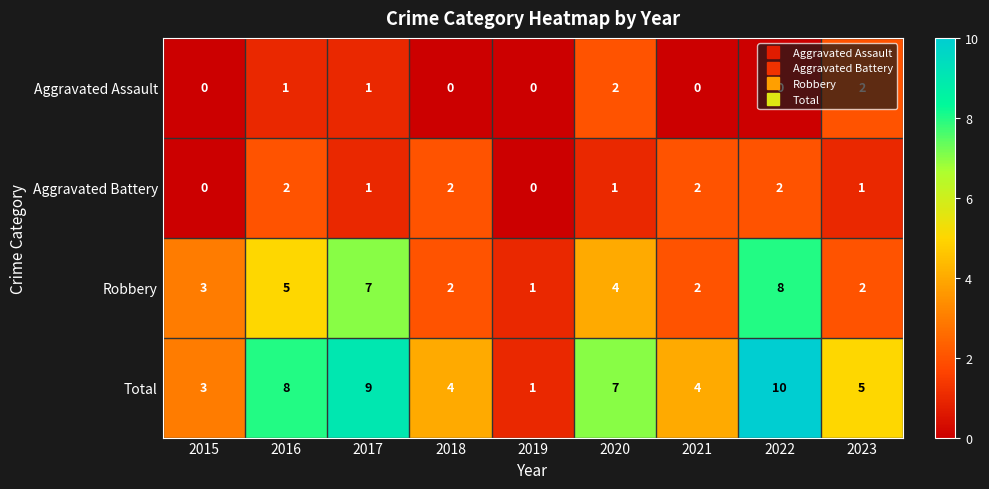

Rank the series at 2016 from highest to lowest value.

Total, Robbery, Aggravated Battery, Aggravated Assault